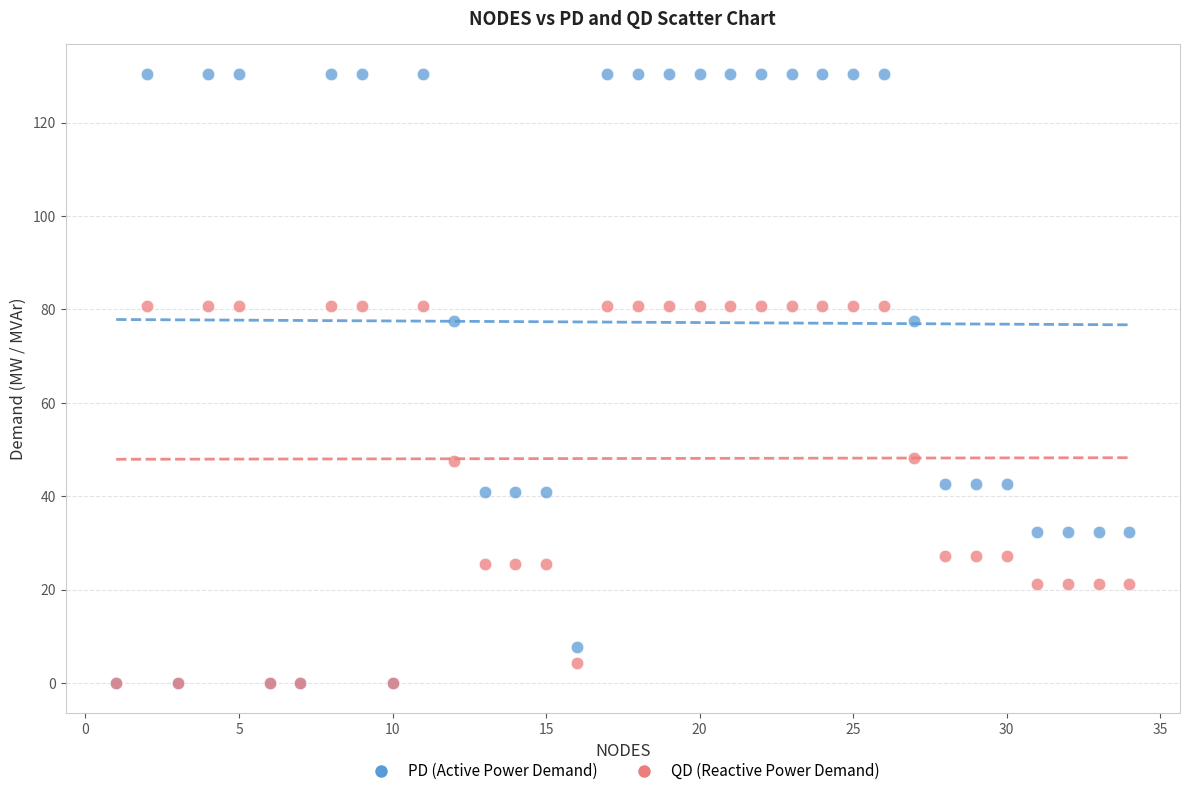

Which series reaches the maximum Y coordinate?

PD (Active Power Demand)